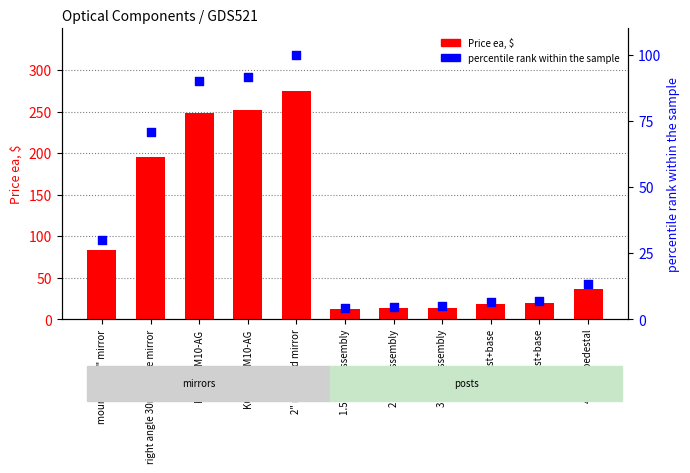

What are all the series names shown in the legend?

Price ea, $, percentile rank within the sample